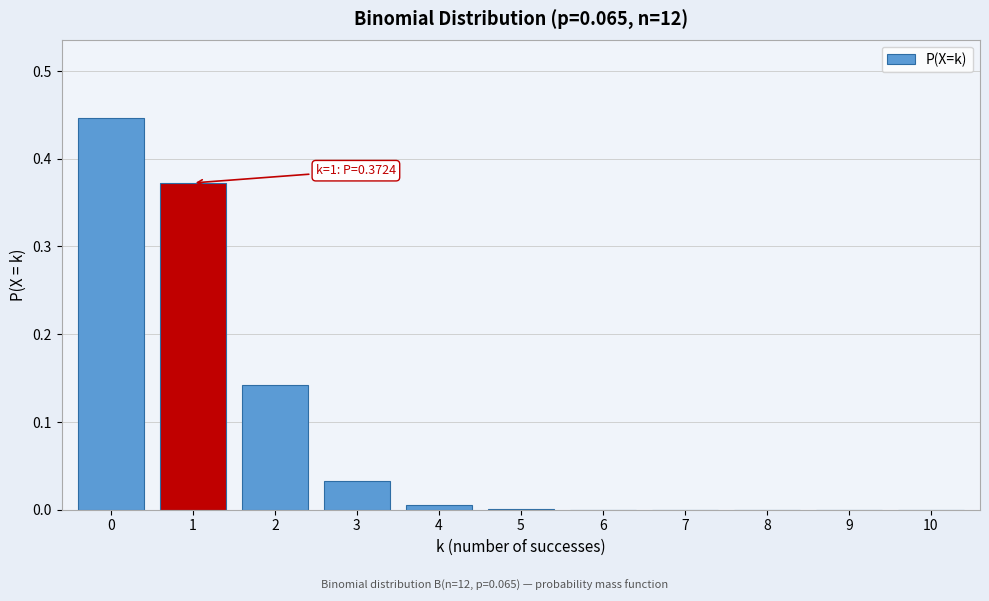

True or false: the data shows 0.0 at 10.

True